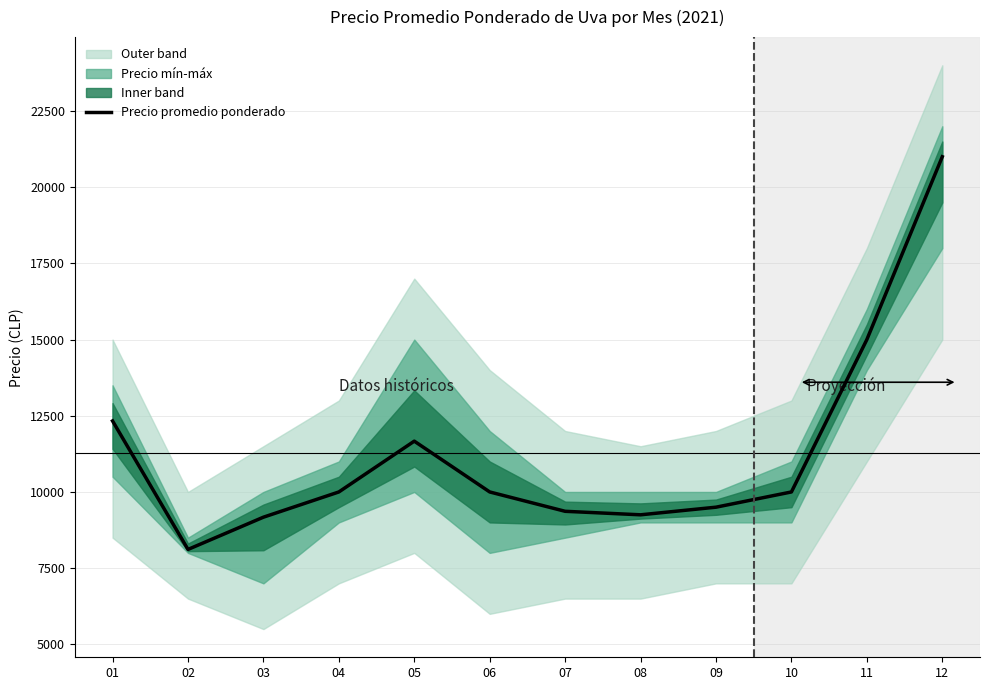

What is the ratio of the value at 09 to the value at 06?

0.9